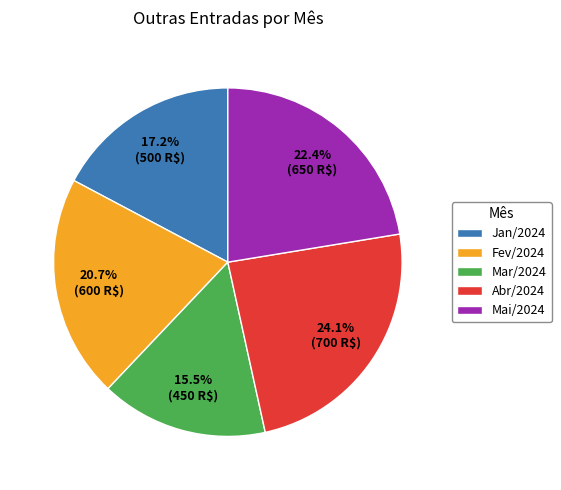

Approximately how many times larger is the value at Fev/2024 compared to Jan/2024?

1.2